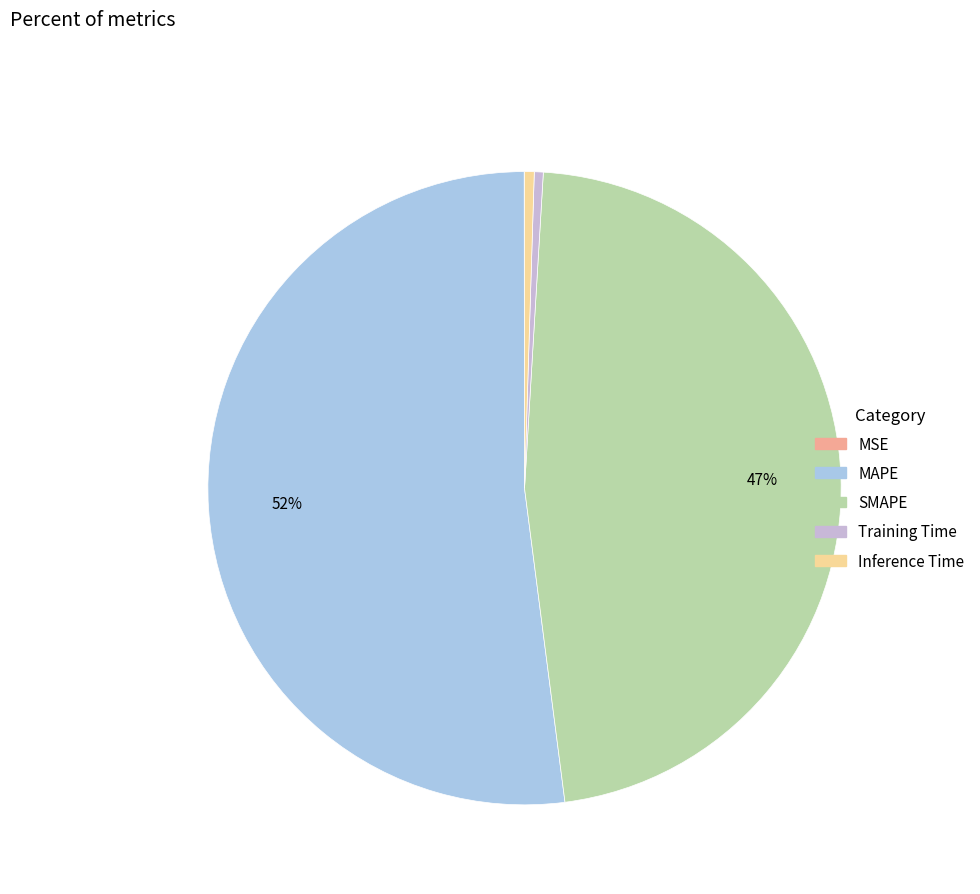

Combined, what portion of the pie is Training Time and Inference Time?

0.9%